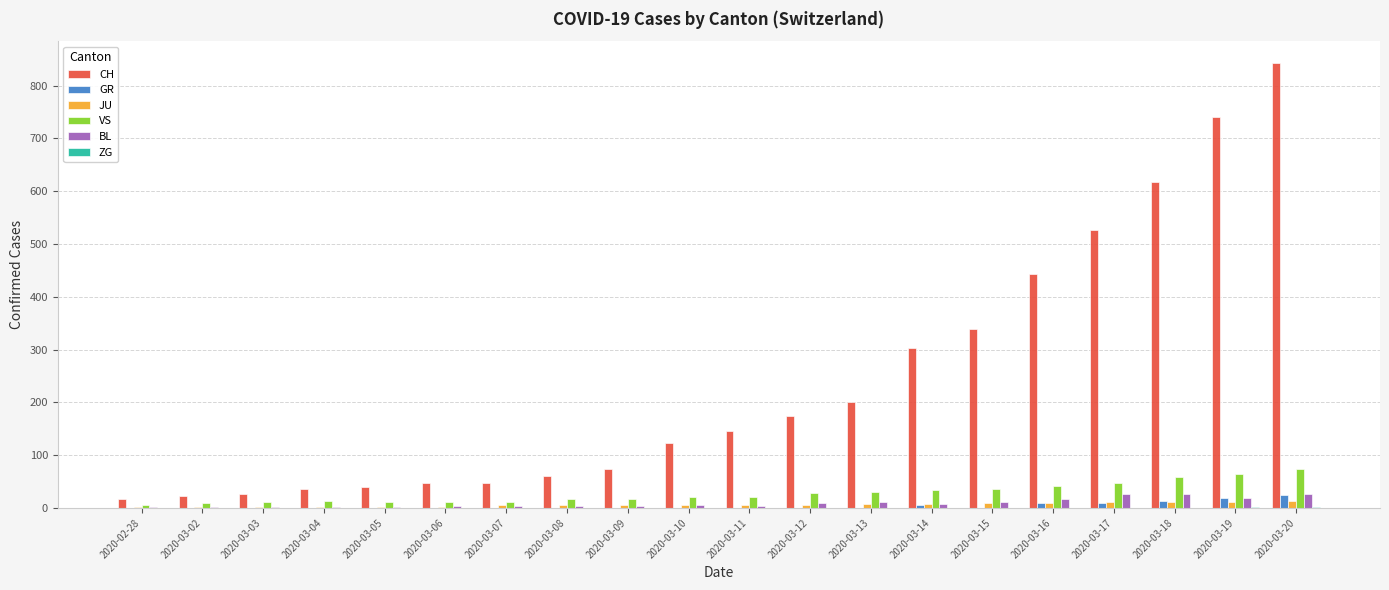

Which series has the largest total across all categories?

CH